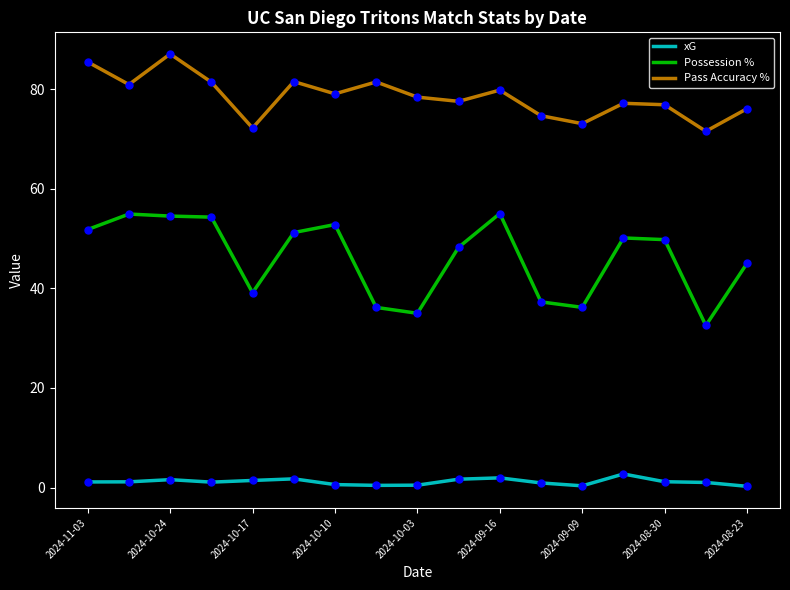

Rank the series by their average value, from highest to lowest.

Pass Accuracy %, Possession %, xG